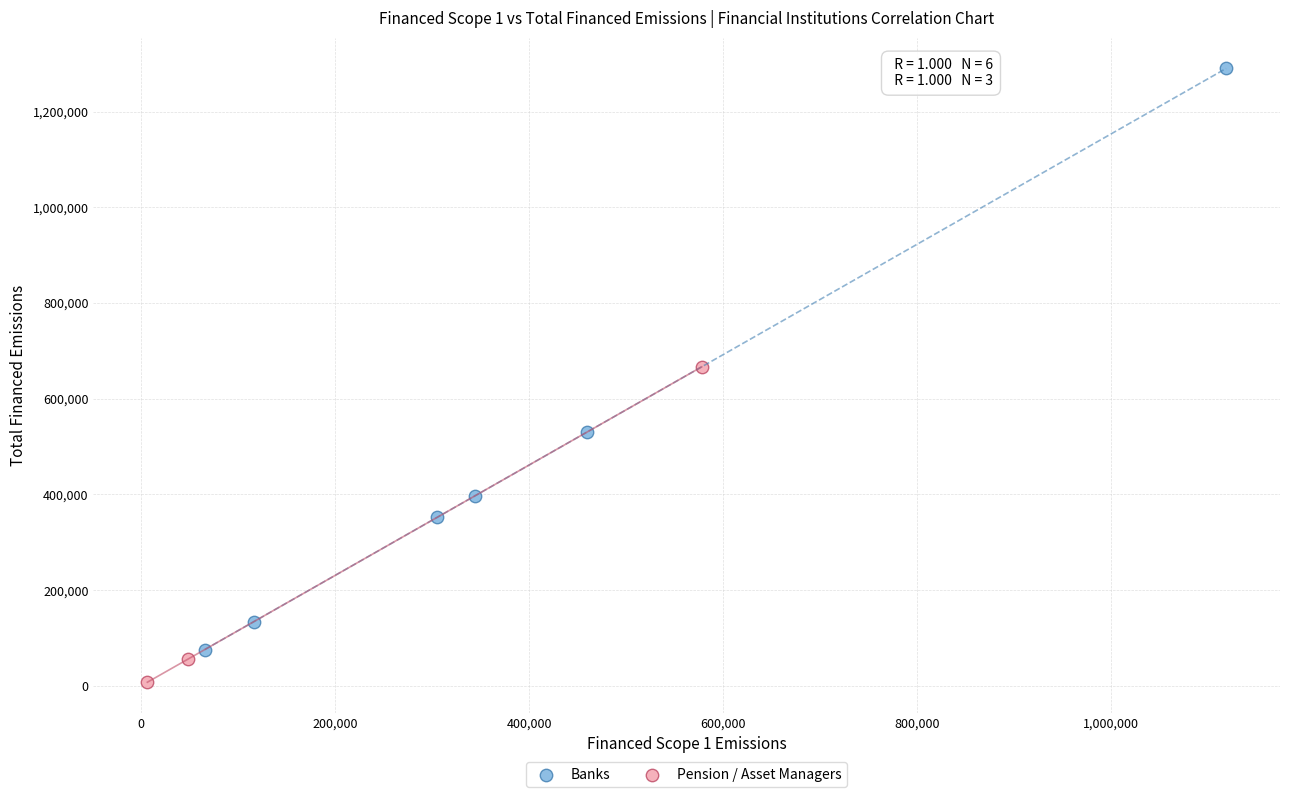

Which series contains the highest Y value?

Banks